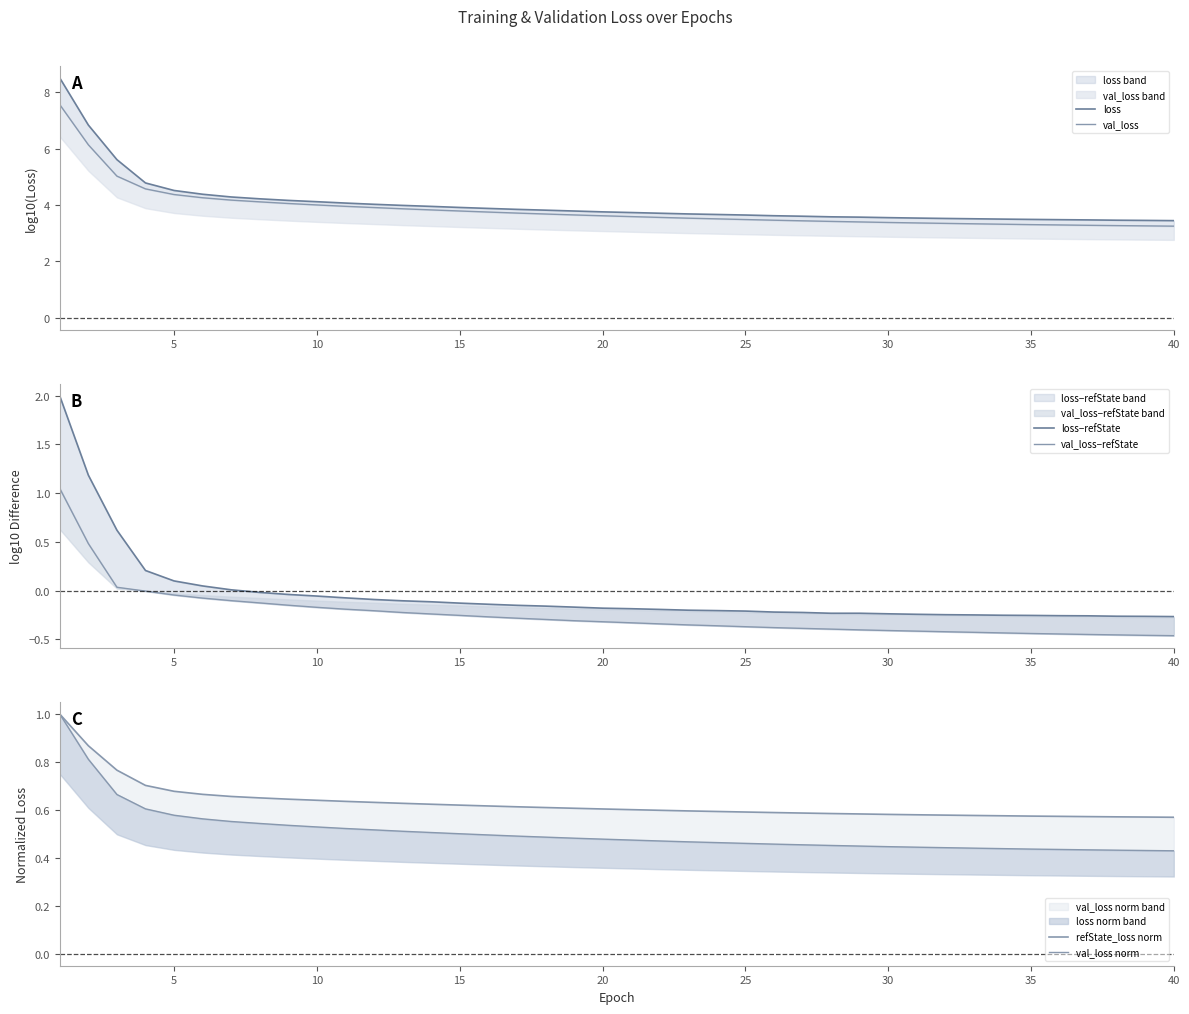

What is the maximum value for val_loss?

7.6